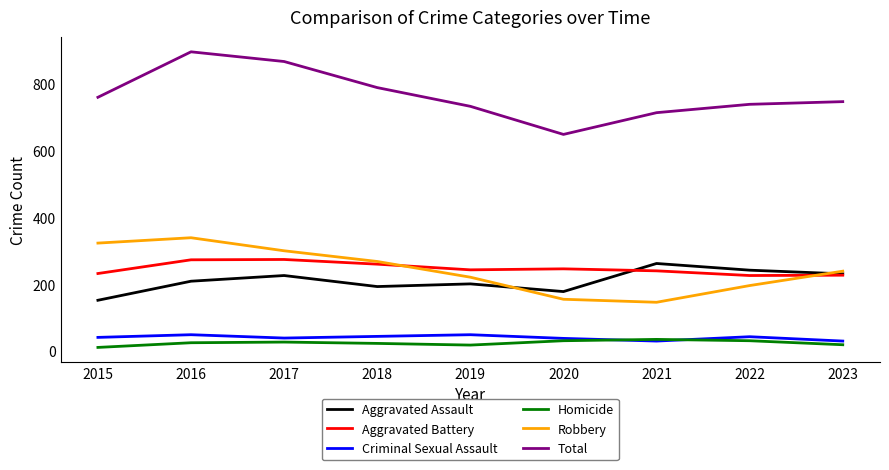

True or false: Robbery has more than 1 points higher than both neighbors.

False